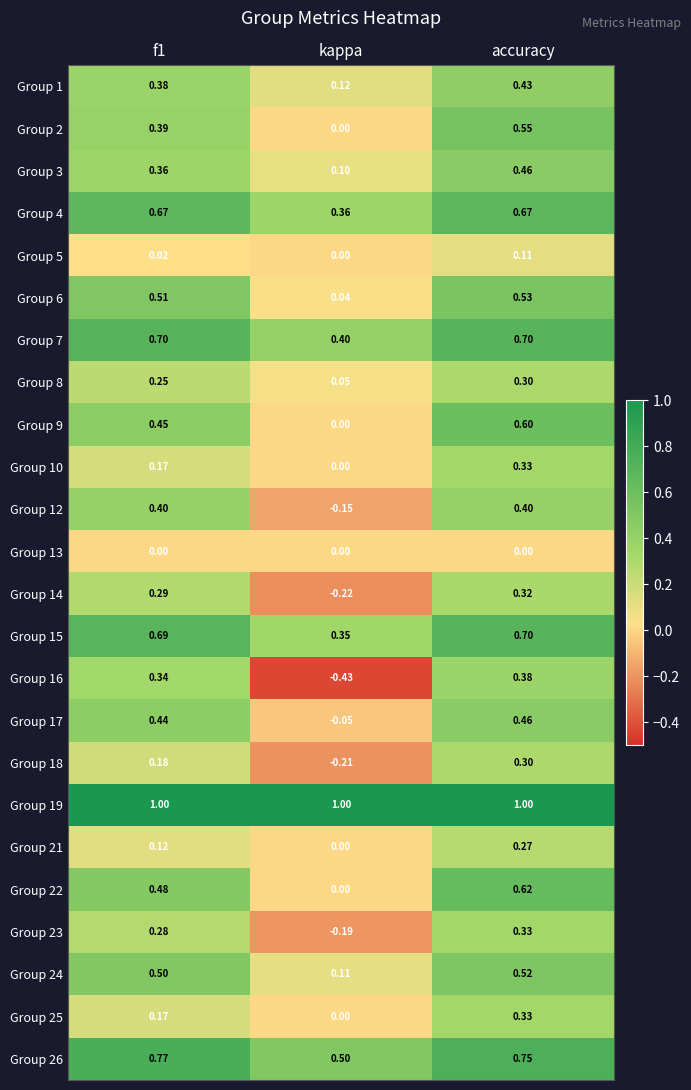

What is the total value across all series at accuracy?

11.1